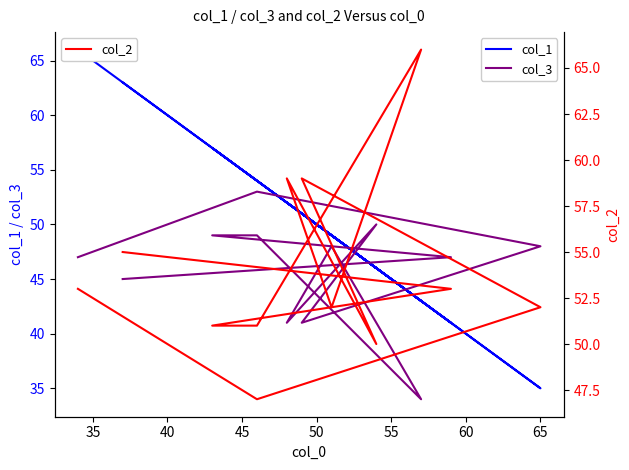

At which category does the chart reach its minimum across all series?

65